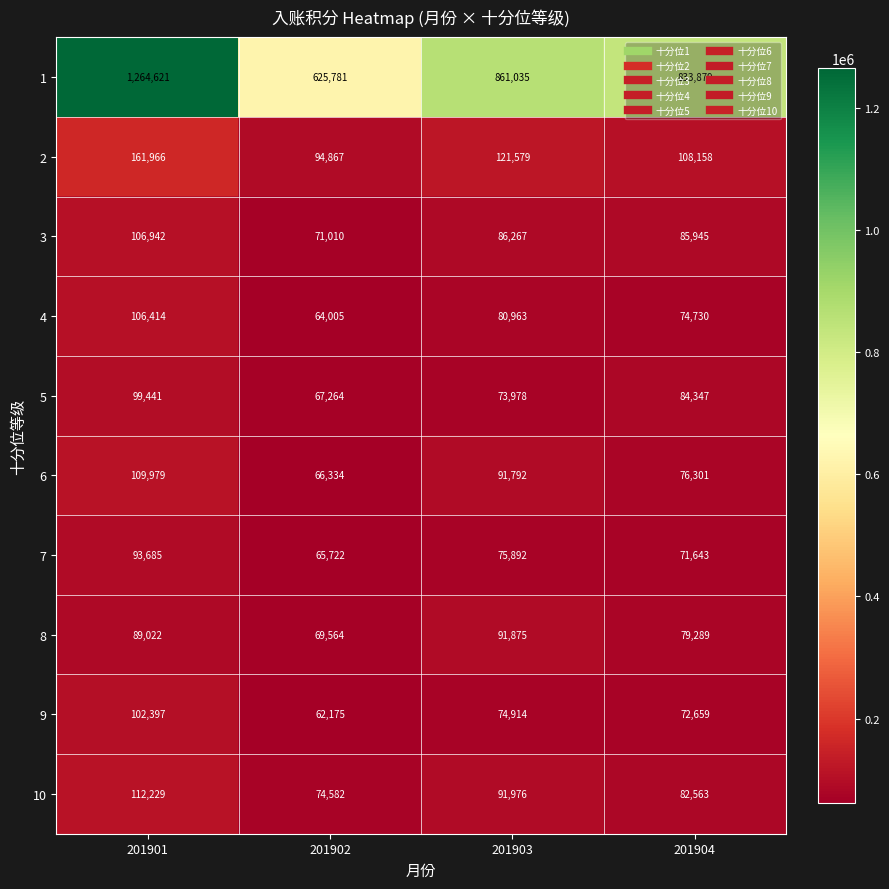

How many 2 values are between 108158 and 161966?

3